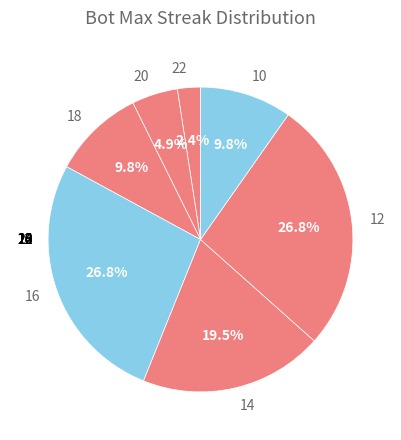

Does 14 represent more than half of the total?

No